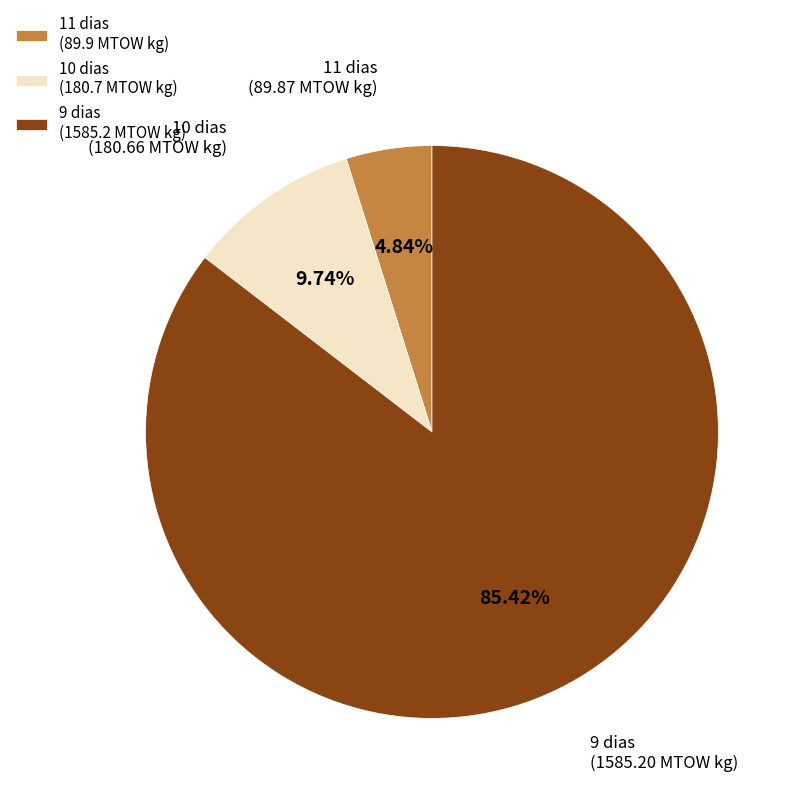

What is the smallest slice in the pie chart?

11 dias (89.9 MTOW kg)